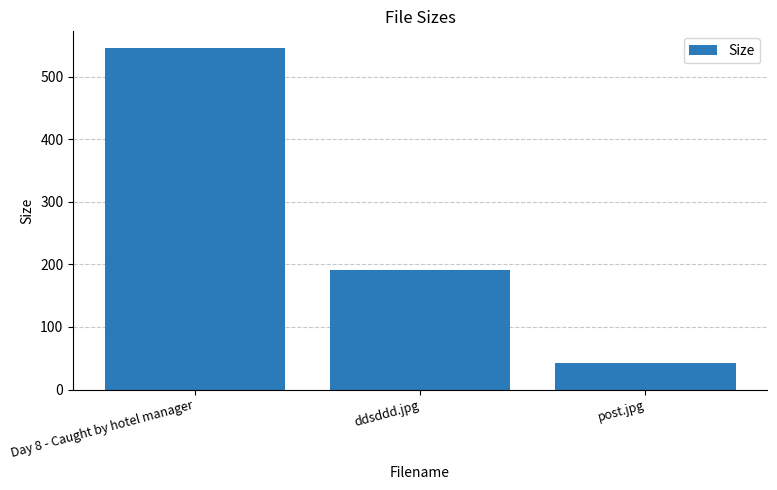

Where does the data first go above 191?

Day 8 - Caught by hotel manager